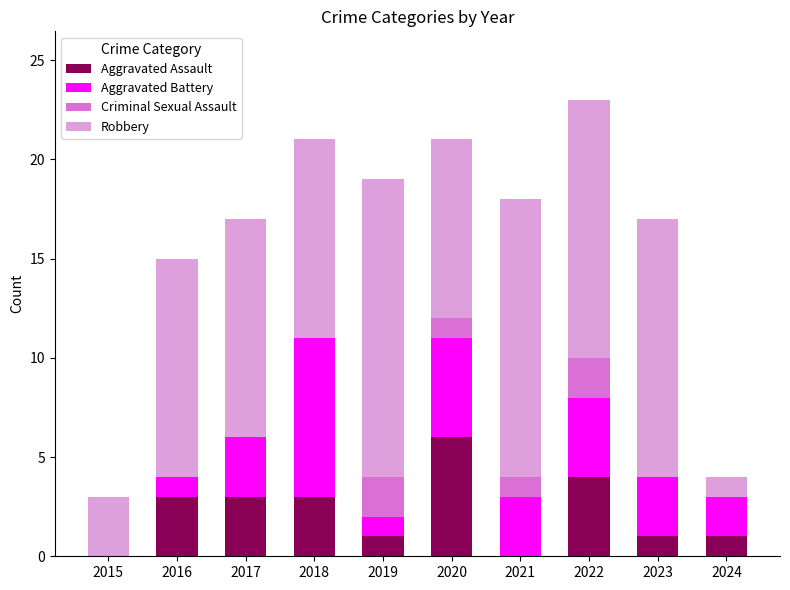

Does the chart contain stacked bars?

Yes